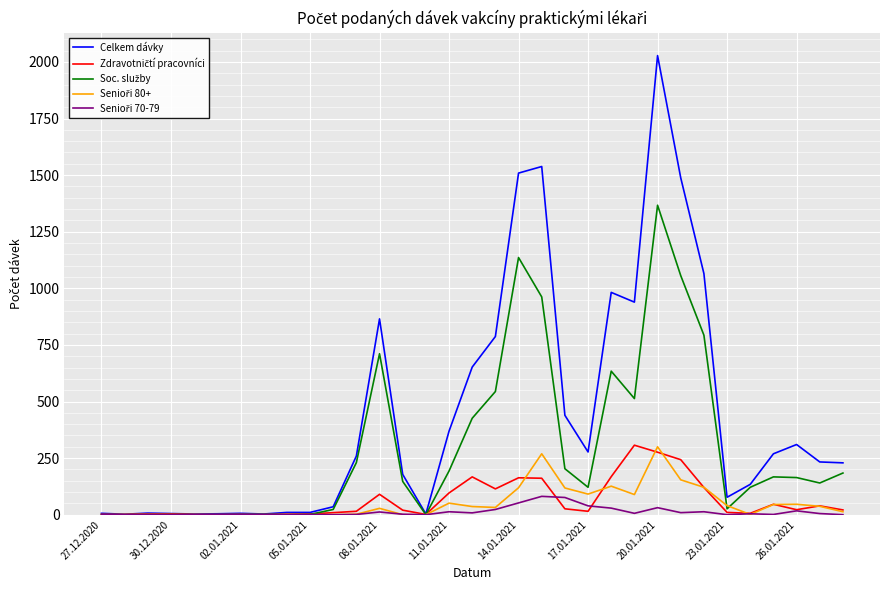

Which series has the largest total across all categories?

Celkem dávky